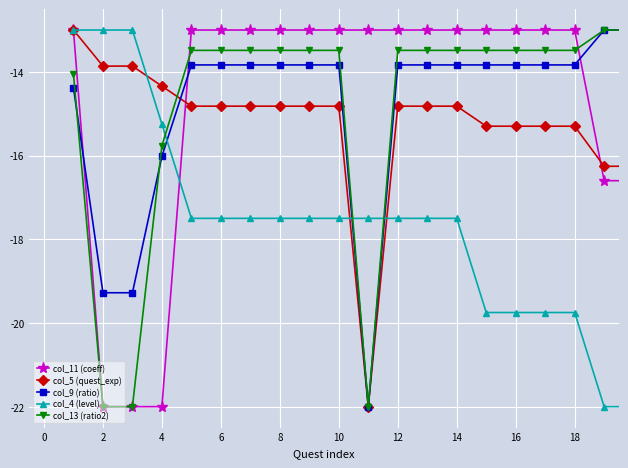

Is this an area chart (filled region under the line)?

No